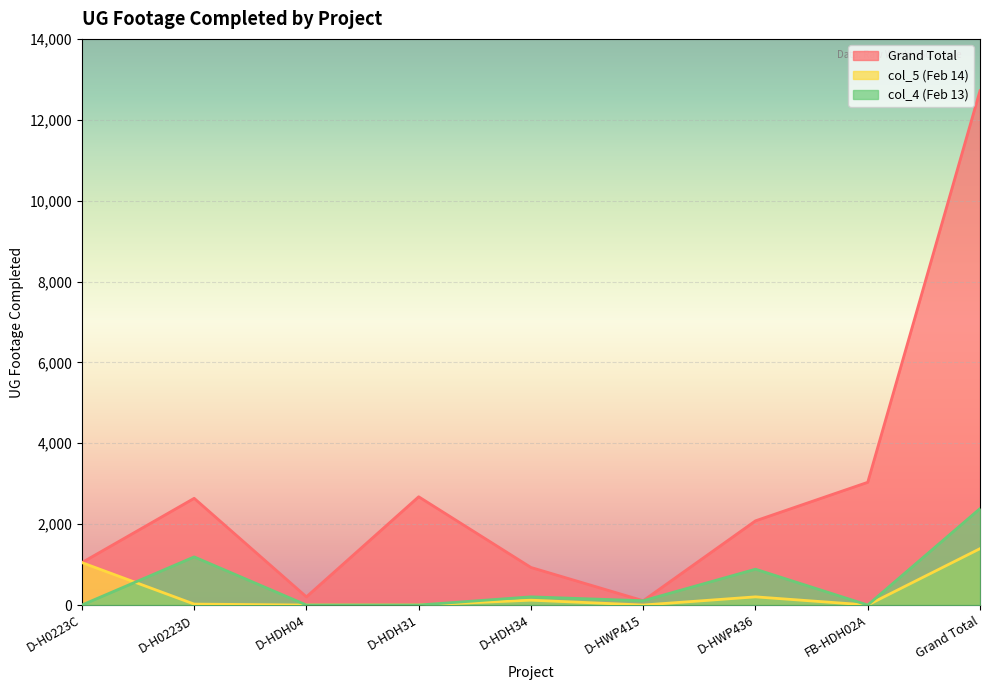

What is the difference between the highest and lowest values at D-H0223C?

1049